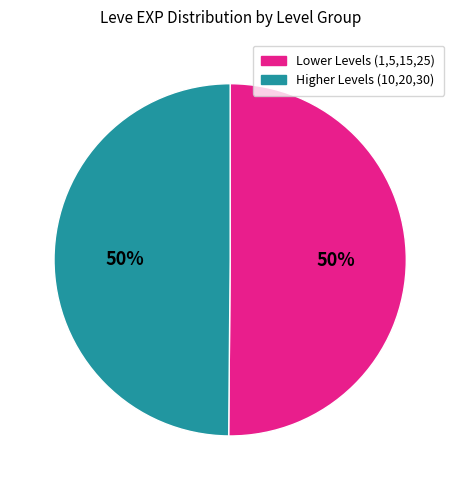

To the nearest percent, what portion does Lower Levels (1,5,15,25) represent?

50%